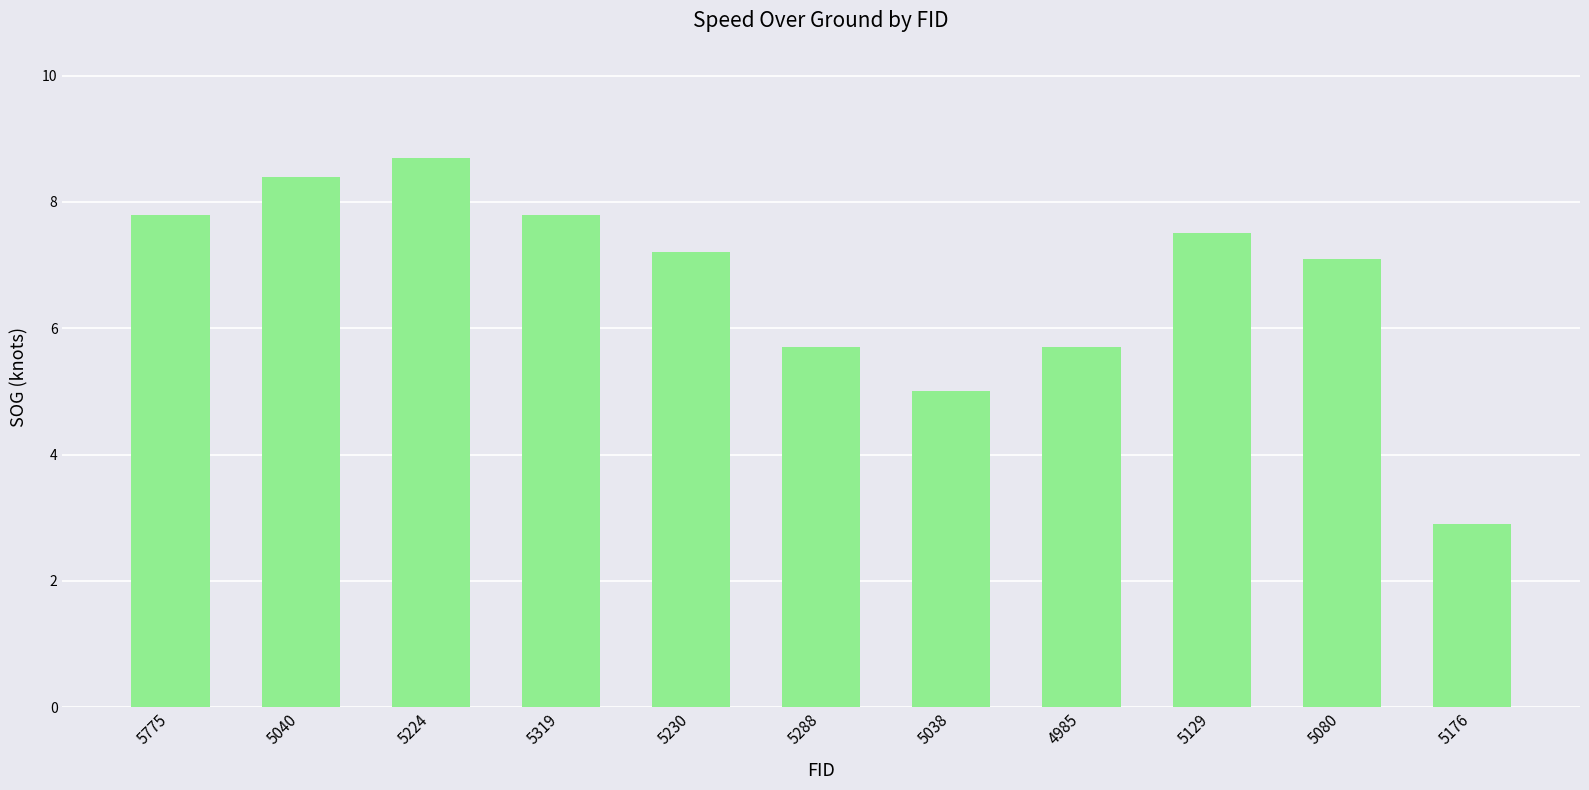

How many bars are there in total?

11